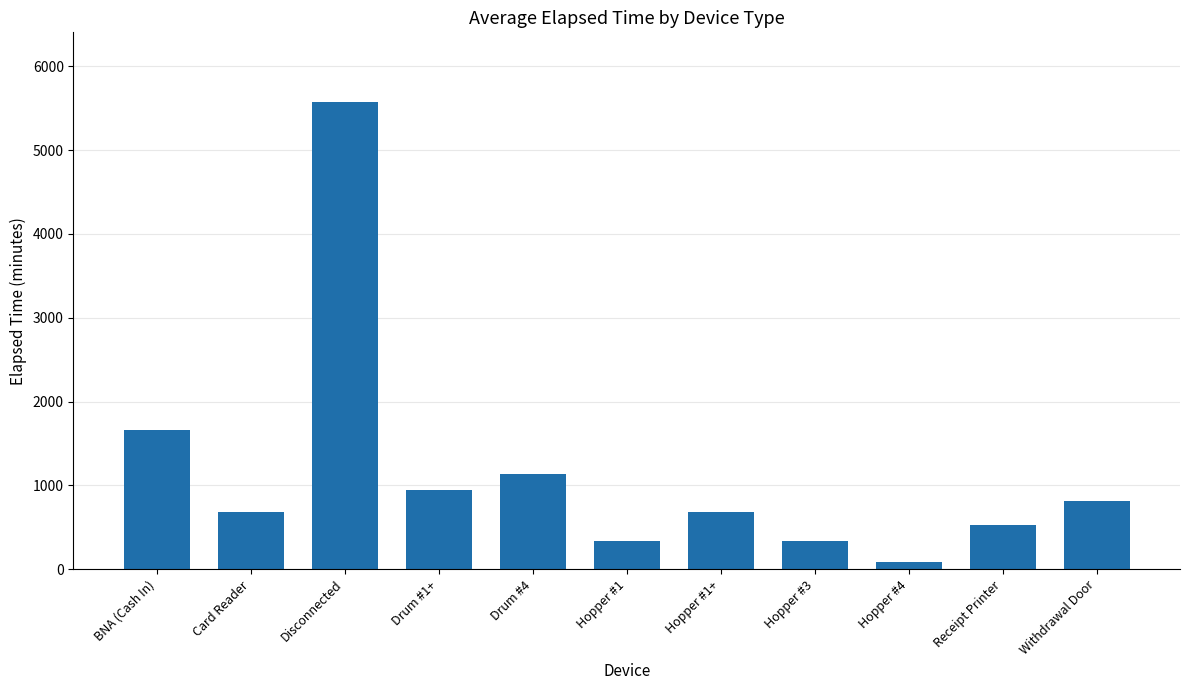

How many data points are less than 686?

5